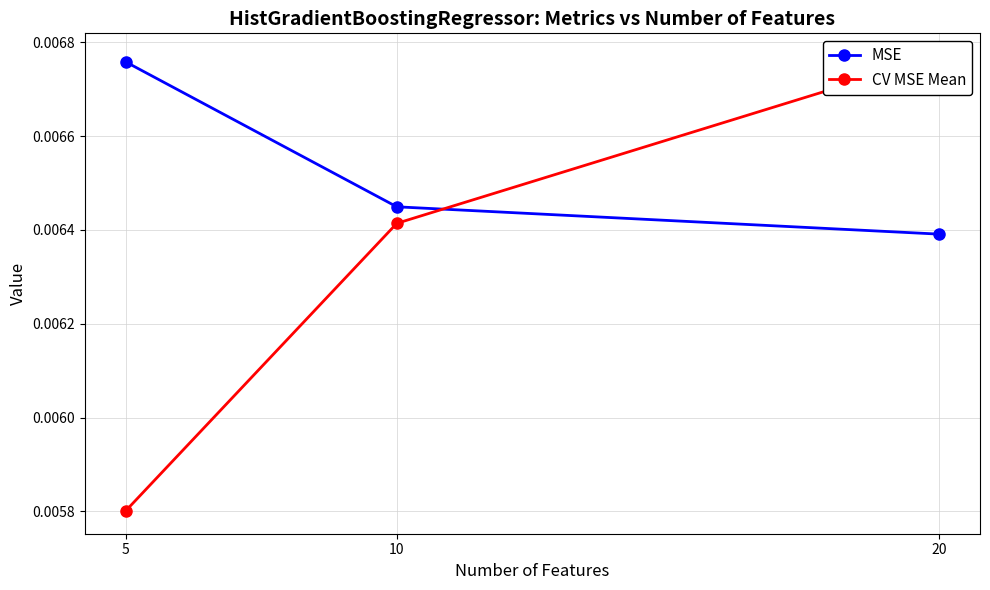

At how many categories does at least one series exceed 0?

3